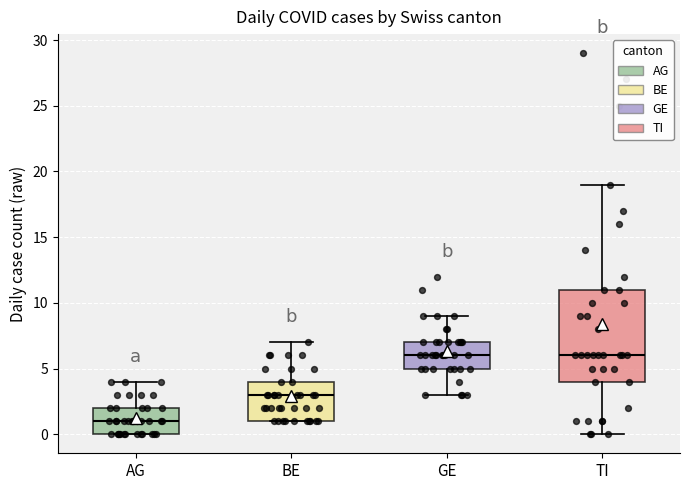

Reading left to right, read every box against the y-axis: the position of its median line, the range the box covers, and the ends of its whiskers. The values are not printed on the chart, so give them approximately, as read against the axis.

AG: median 1, box 0 to 2, whiskers 0 to 4
BE: median 3, box 1 to 4, whiskers 1 to 7
GE: median 6, box 5 to 7, whiskers 3 to 9
TI: median 6, box 4 to 11, whiskers 0 to 19